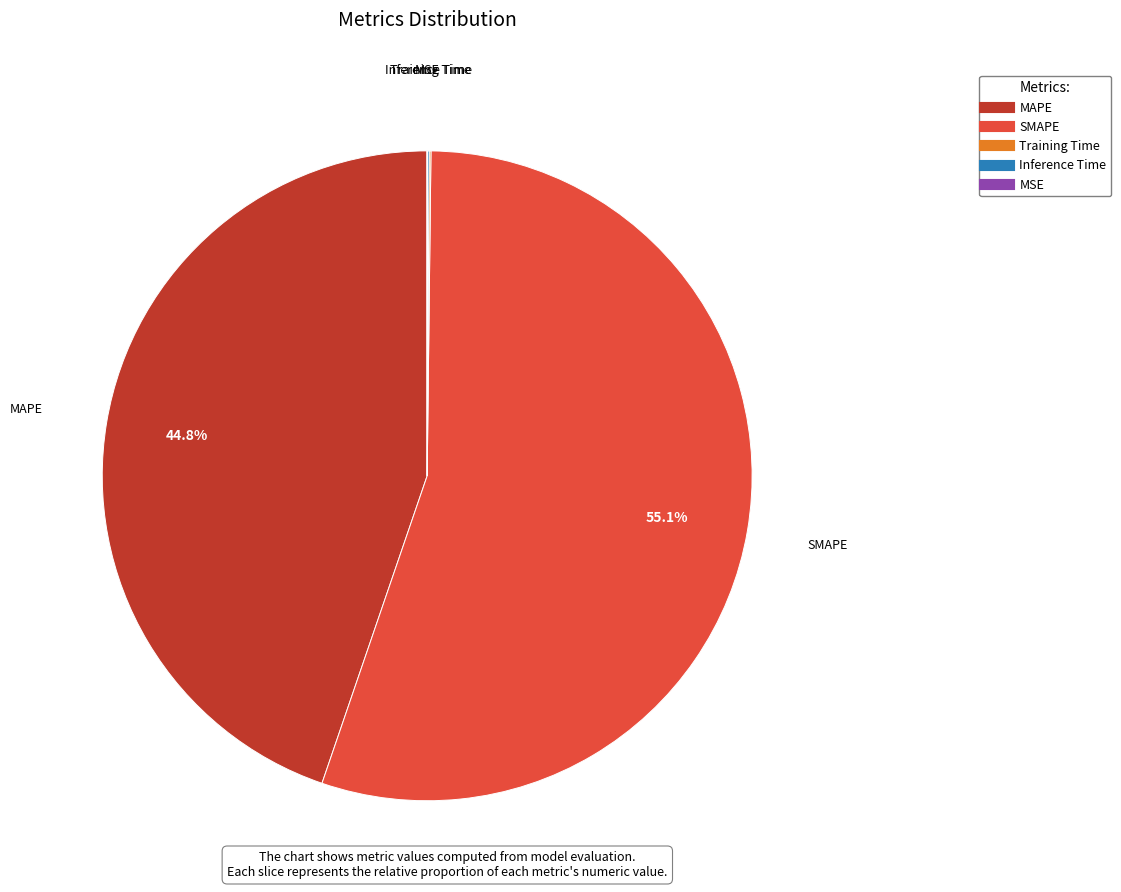

What is the largest slice in the pie chart?

SMAPE